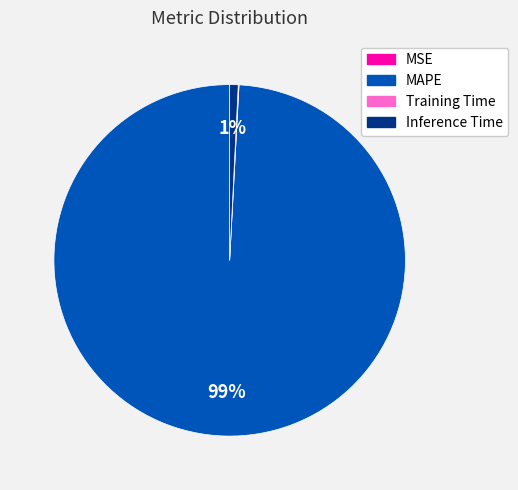

To the nearest percent, what is the average slice percentage?

25%